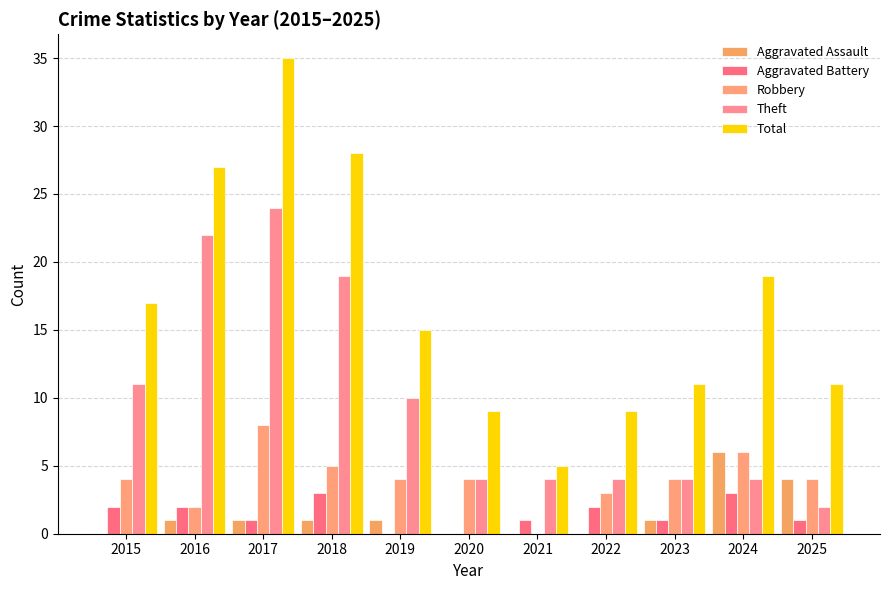

How many data points does each series have?

11